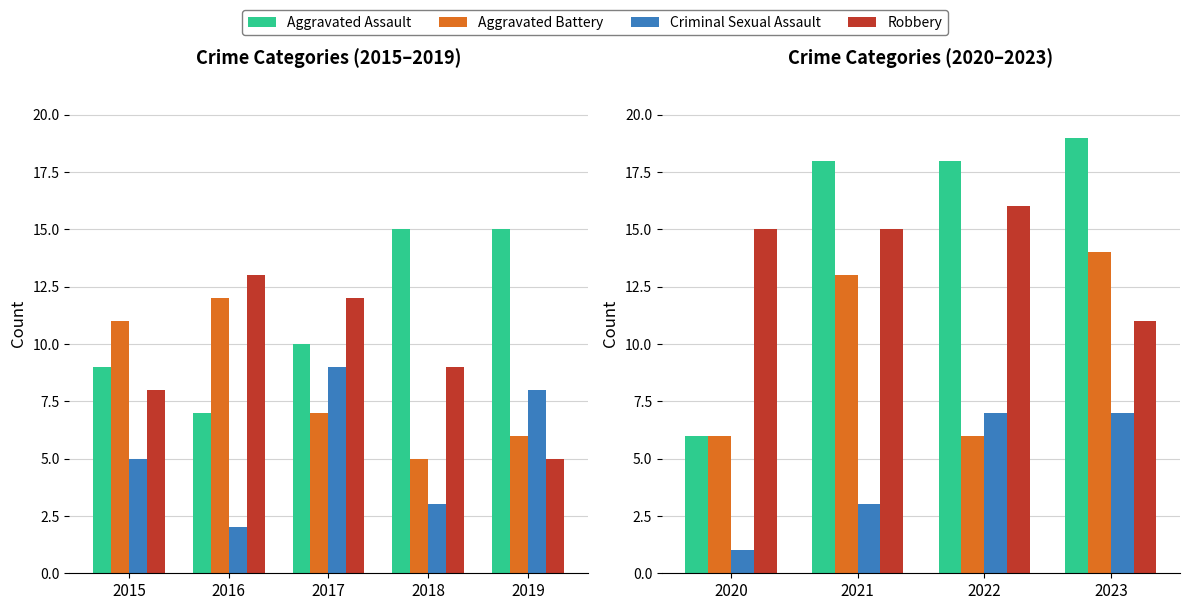

True or false: Criminal Sexual Assault has a value of 2 at 2020.

False